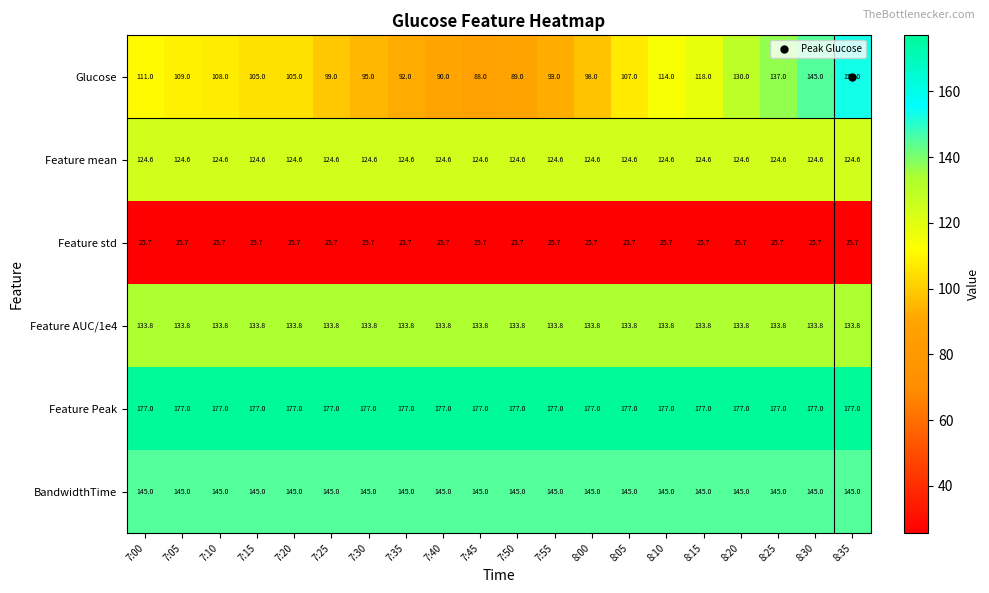

Rank the series at 8:05 from highest to lowest value.

Feature Peak, BandwidthTime, Feature AUC/1e4, Feature mean, Glucose, Feature std